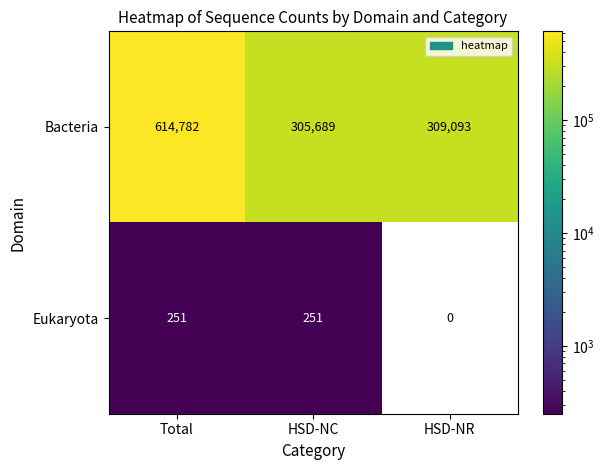

Reading right to left, transcribe all the data shown in this chart.

Bacteria: HSD-NR=309093	HSD-NC=305689	Total=614782
Eukaryota: HSD-NR=0	HSD-NC=251	Total=251